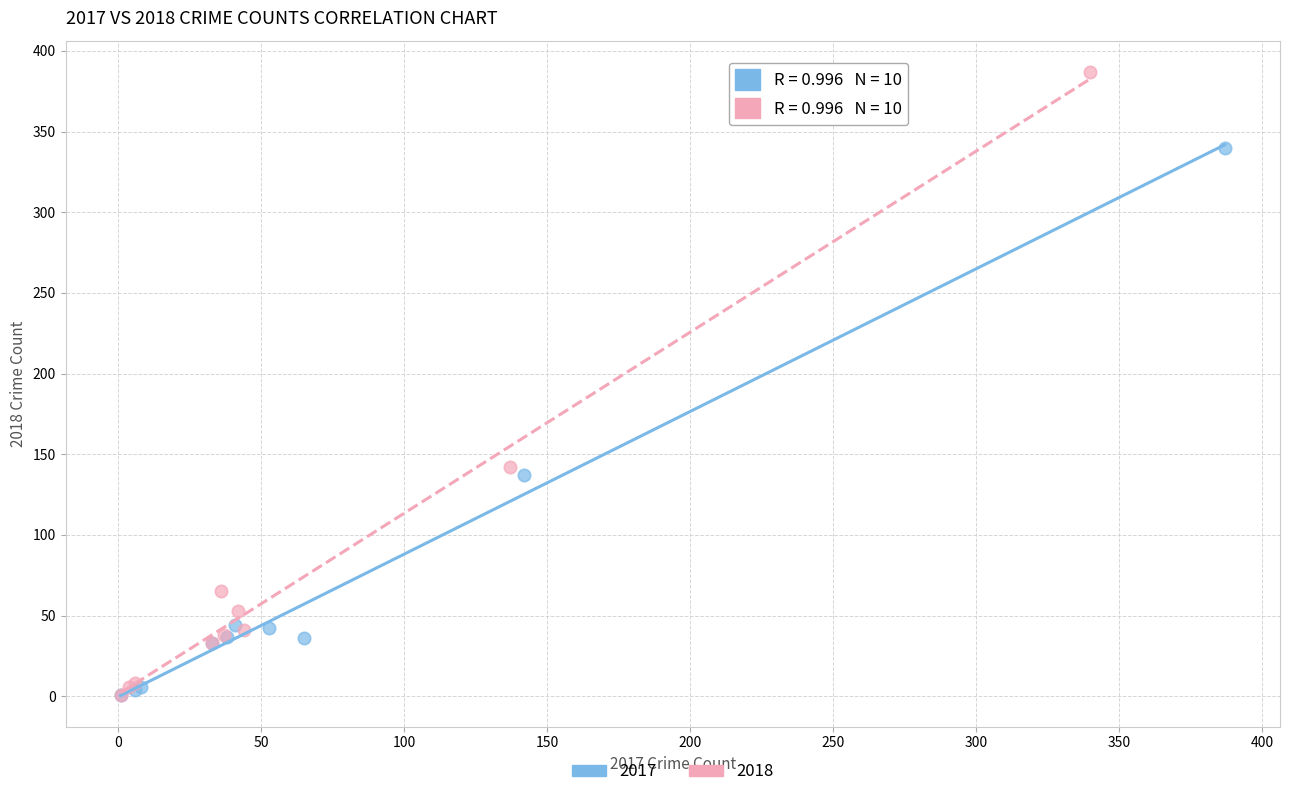

Which series contains the highest Y value?

2018